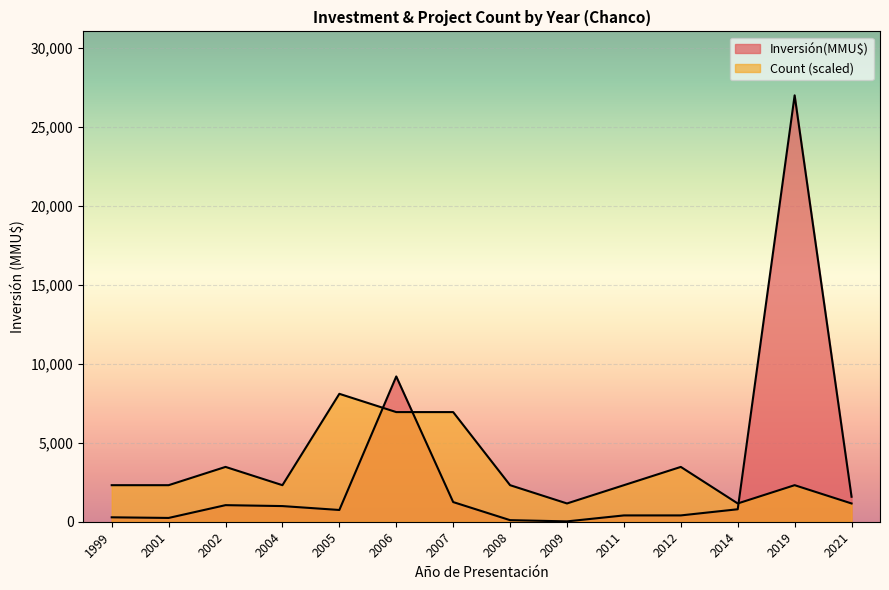

The value of Count at 24 is 0. True or false?

False